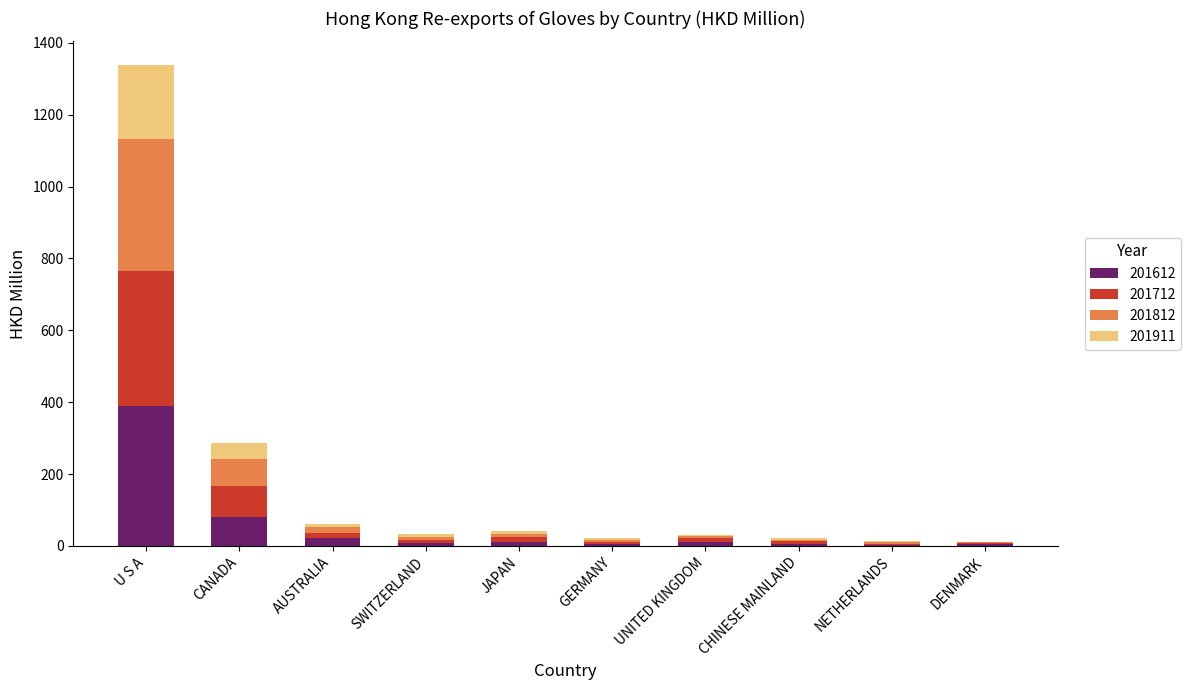

At which category is the sum across all series the highest?

U S A